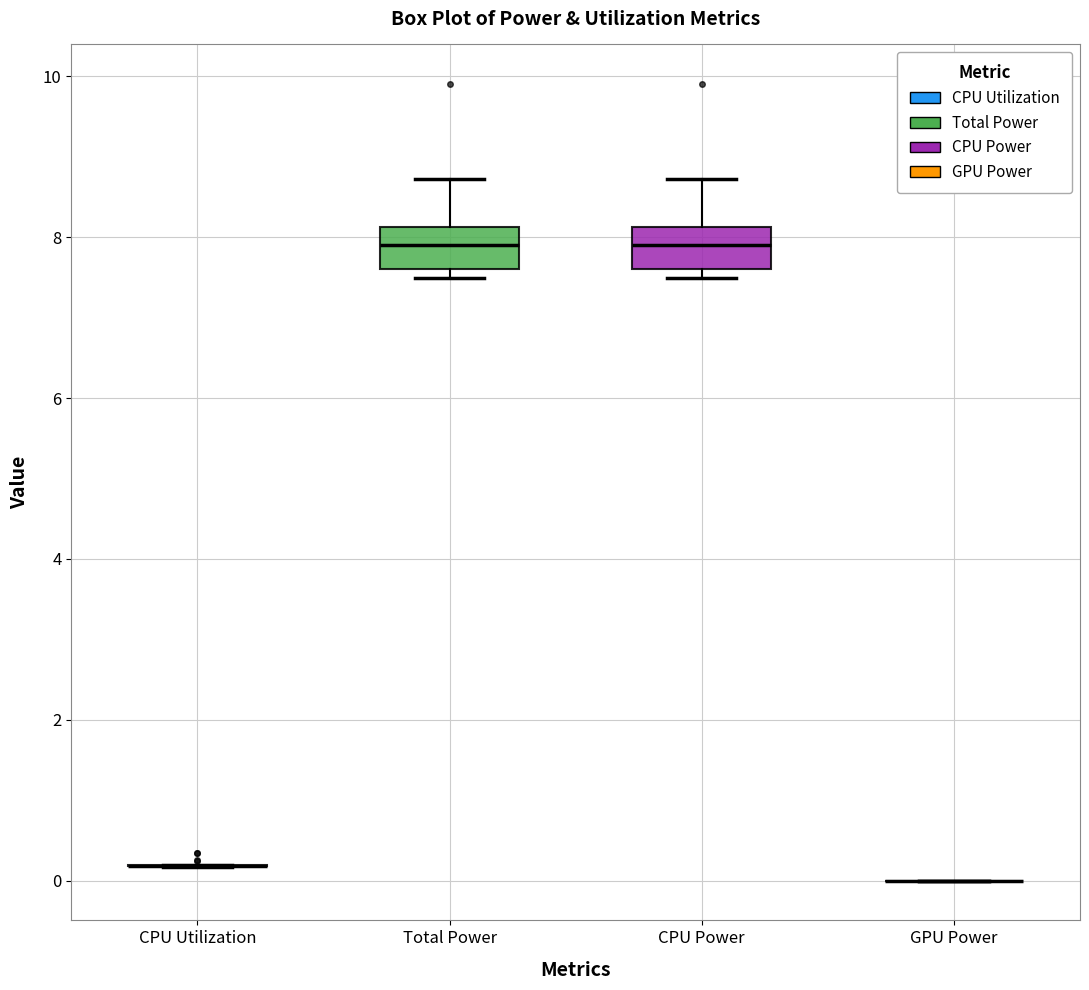

Where does the median line of the box for Total Power sit on the y-axis? The values are not printed on the chart, so give them approximately, as read against the axis.

8.0